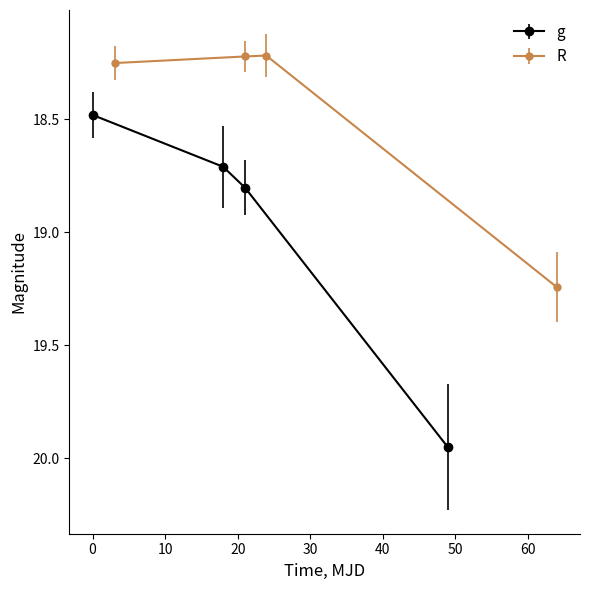

What is the lowest value of the g series?

18.5